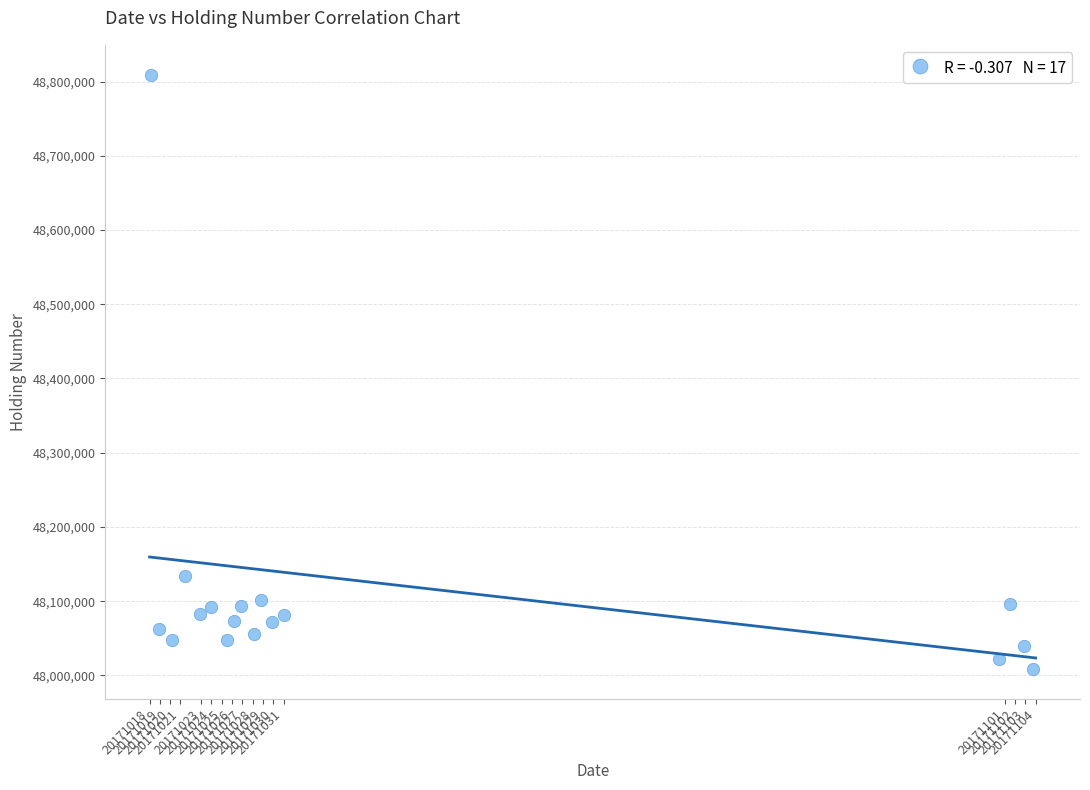

What Y value in the scatter plot is closest to 48408848?

48133969.5